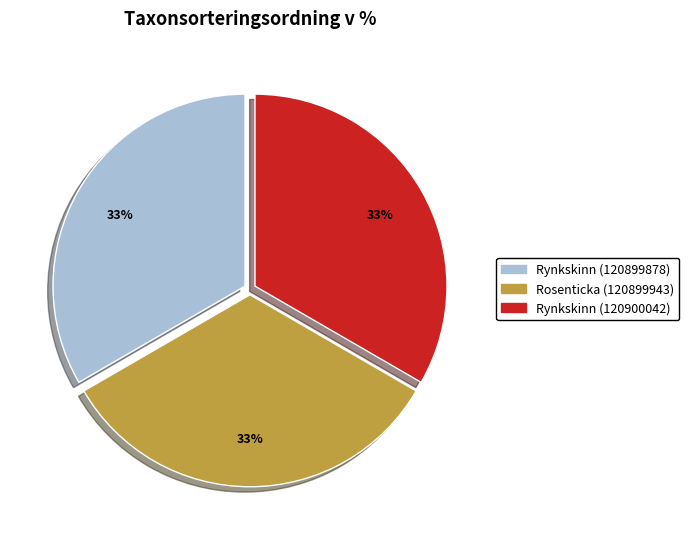

What is the ratio of the value at Rynkskinn (120899878) to the value at Rosenticka (120899943)?

1.0